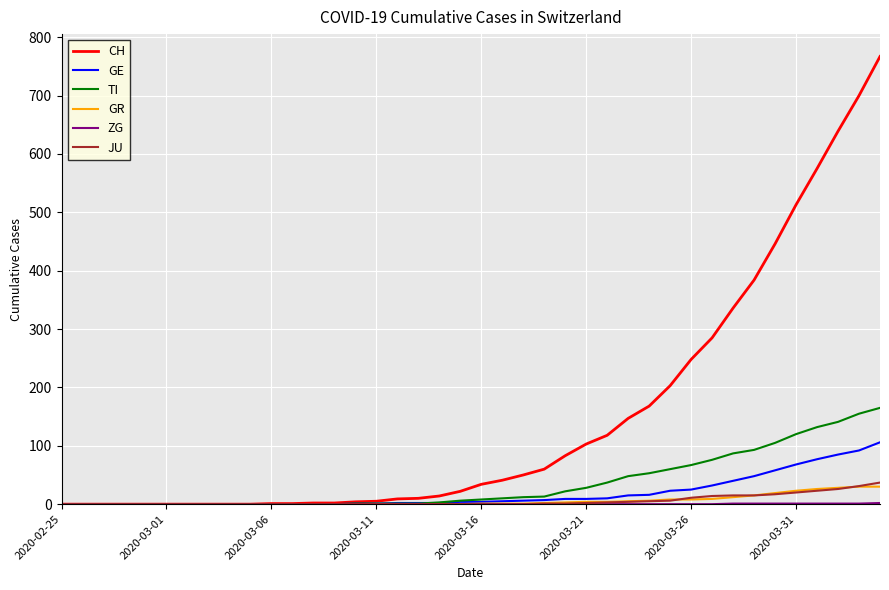

Which series has the largest total across all categories?

CH